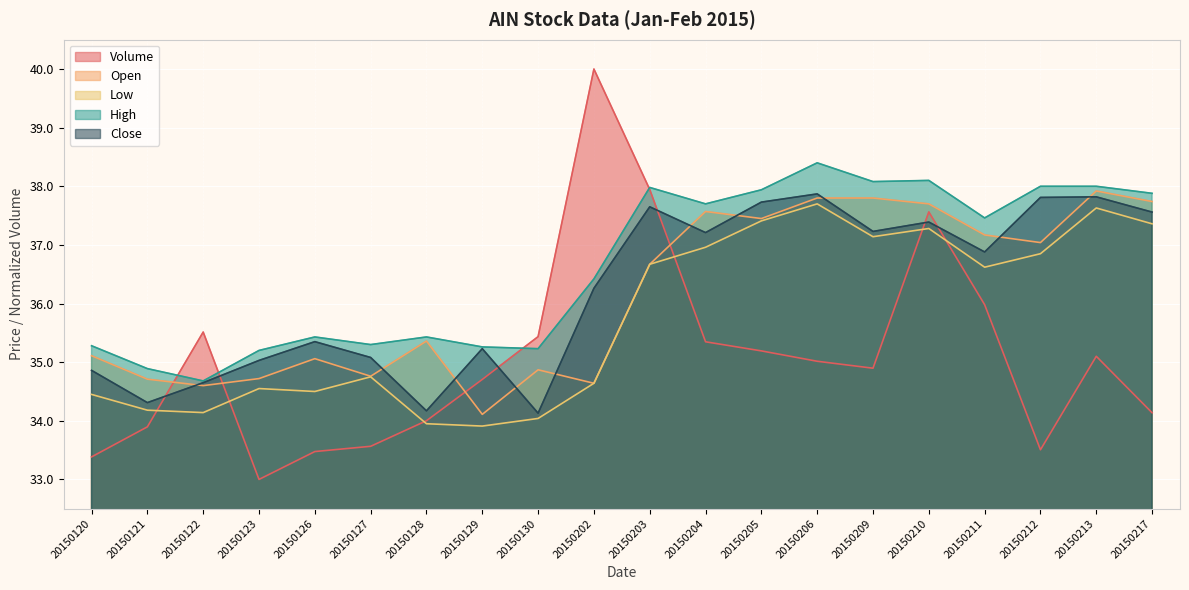

What are all the series names shown in the legend?

Volume, Open, Low, High, Close